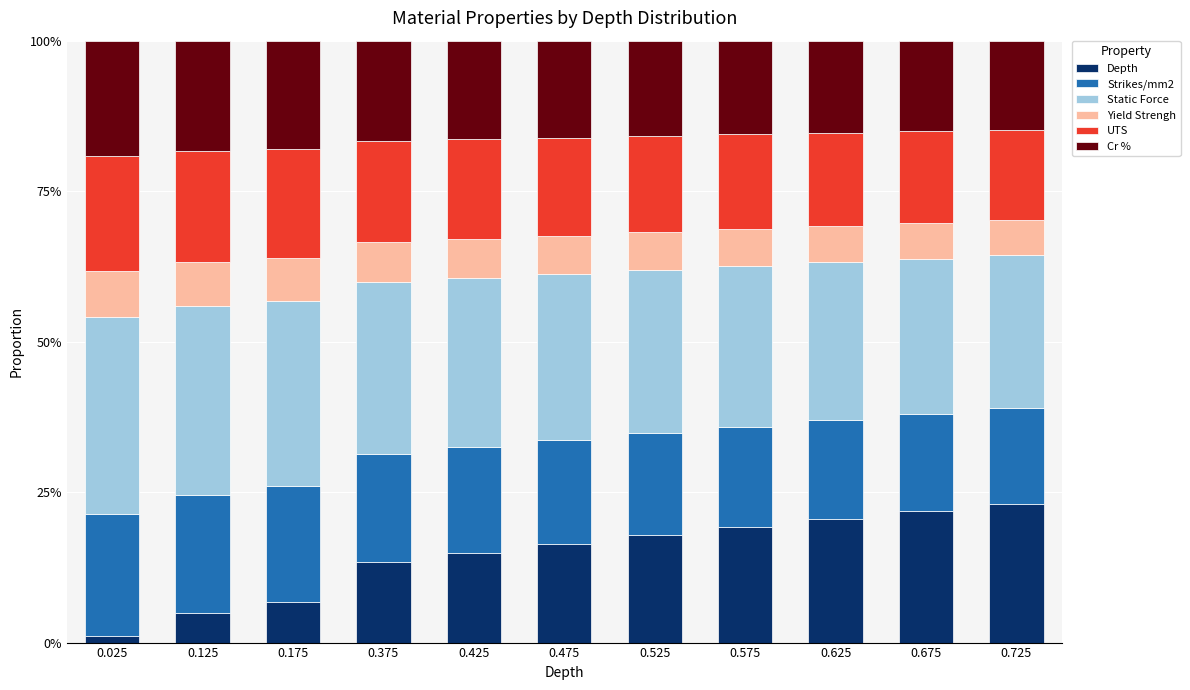

What is the difference between the maximum and minimum values in the Depth series?

22.0